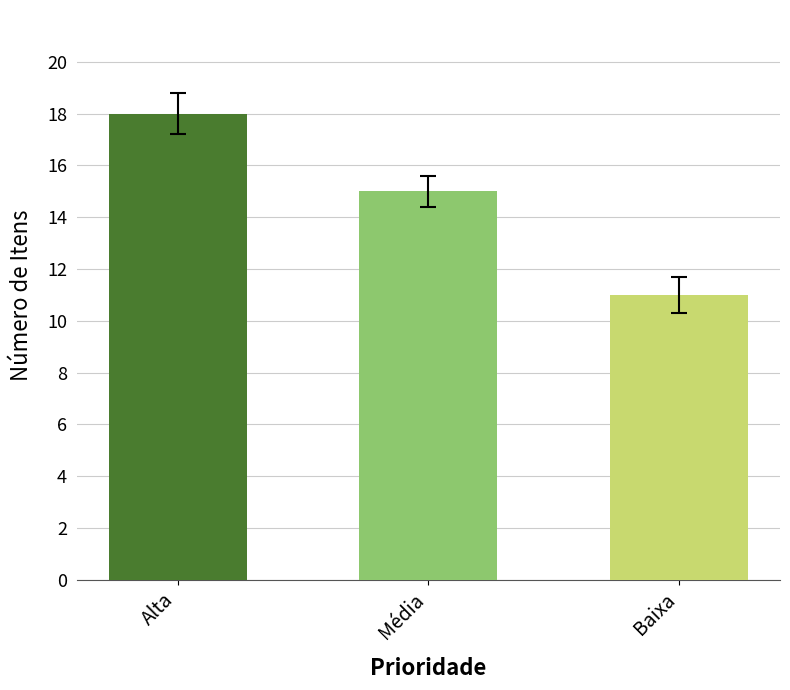

What is the greatest value displayed?

18